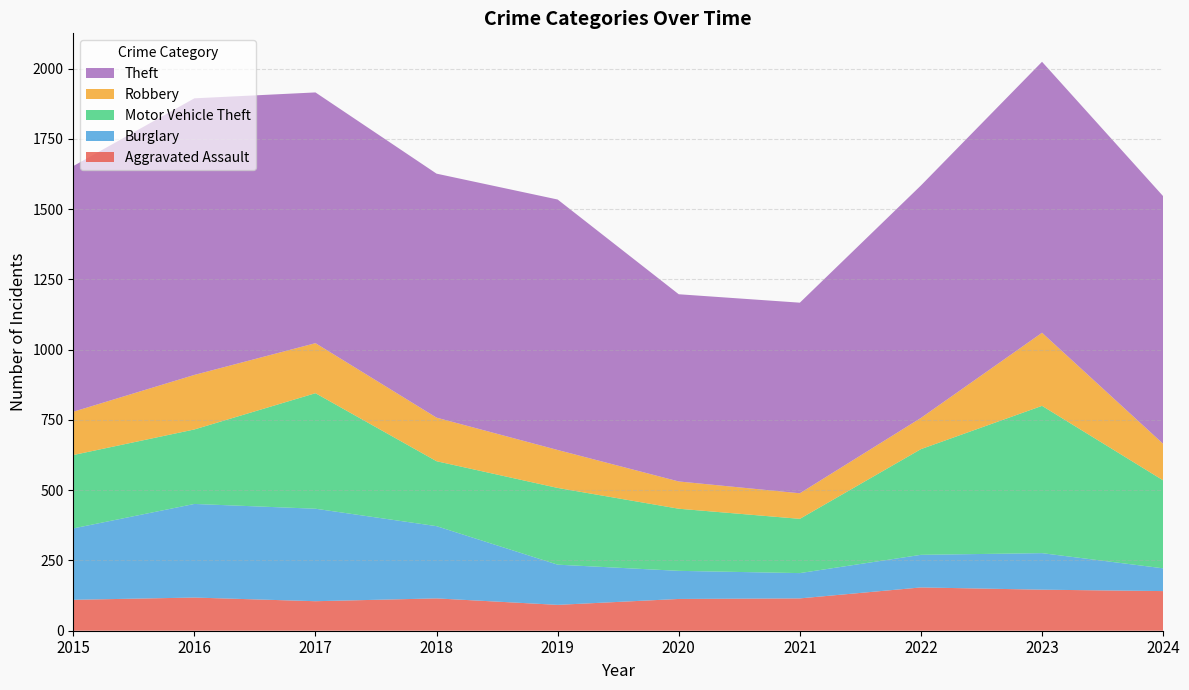

Reading left to right, list all the values displayed in this chart.

Aggravated Assault: 2015=110	2016=118	2017=105	2018=115	2019=92	2020=113	2021=115	2022=154	2023=146	2024=141
Burglary: 2015=254	2016=333	2017=329	2018=257	2019=143	2020=100	2021=90	2022=116	2023=130	2024=81
Motor Vehicle Theft: 2015=261	2016=265	2017=411	2018=231	2019=273	2020=221	2021=193	2022=376	2023=524	2024=313
Robbery: 2015=154	2016=194	2017=178	2018=155	2019=135	2020=97	2021=91	2022=111	2023=260	2024=130
Theft: 2015=874	2016=984	2017=892	2018=868	2019=891	2020=666	2021=678	2022=827	2023=964	2024=881